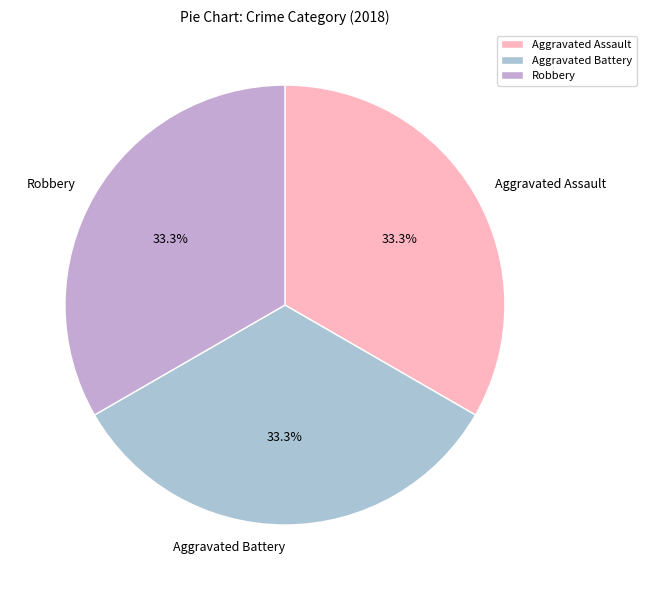

To the nearest percent, what percentage of the pie is Robbery?

33%